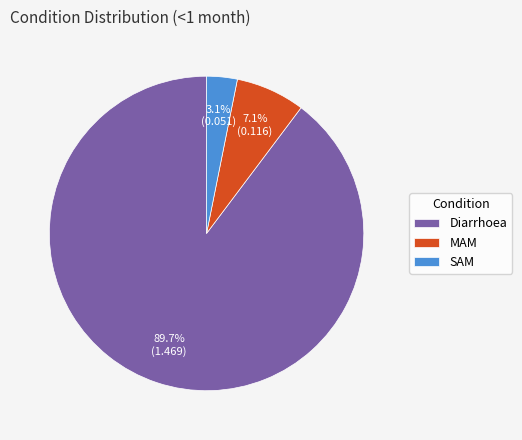

True or false: Diarrhoea accounts for 99% of the total.

False